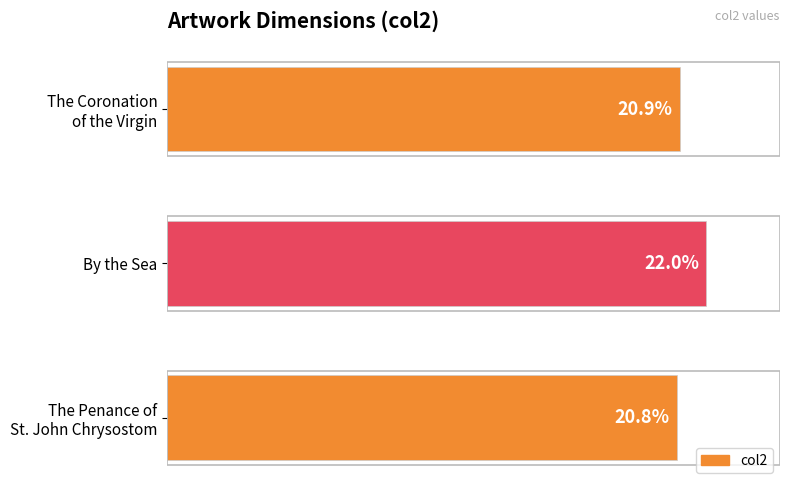

Rank the categories by value from highest to lowest.

By the Sea, The Coronation
of the Virgin, The Penance of
St. John Chrysostom